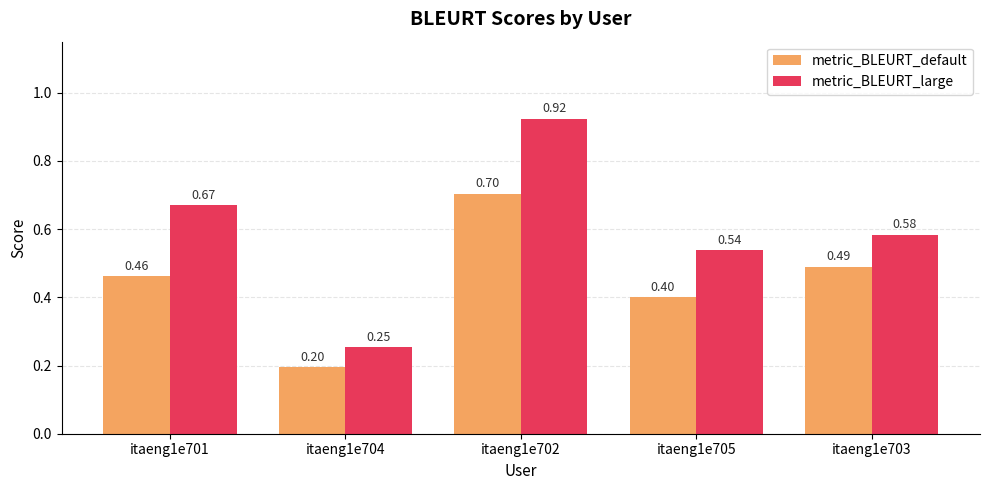

Rank the series by their average value, from highest to lowest.

metric_BLEURT_large, metric_BLEURT_default